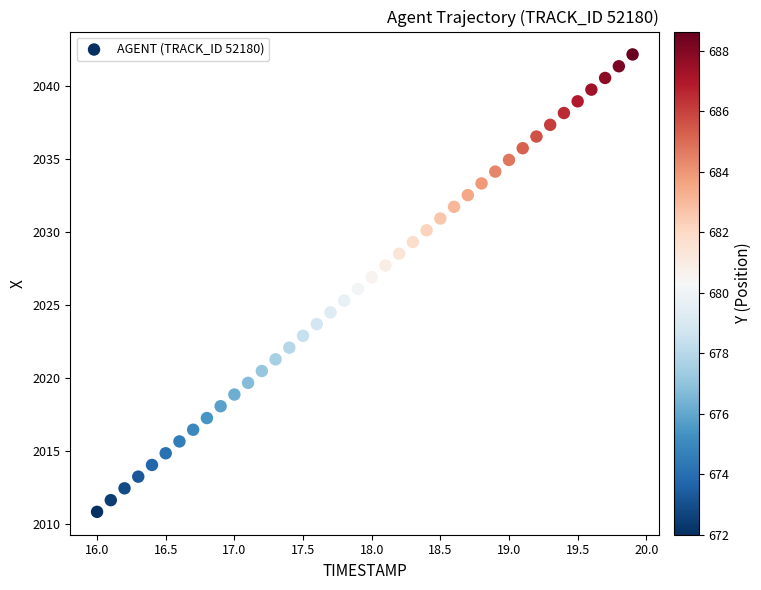

What is the range of Y values (max minus min)?

31.3